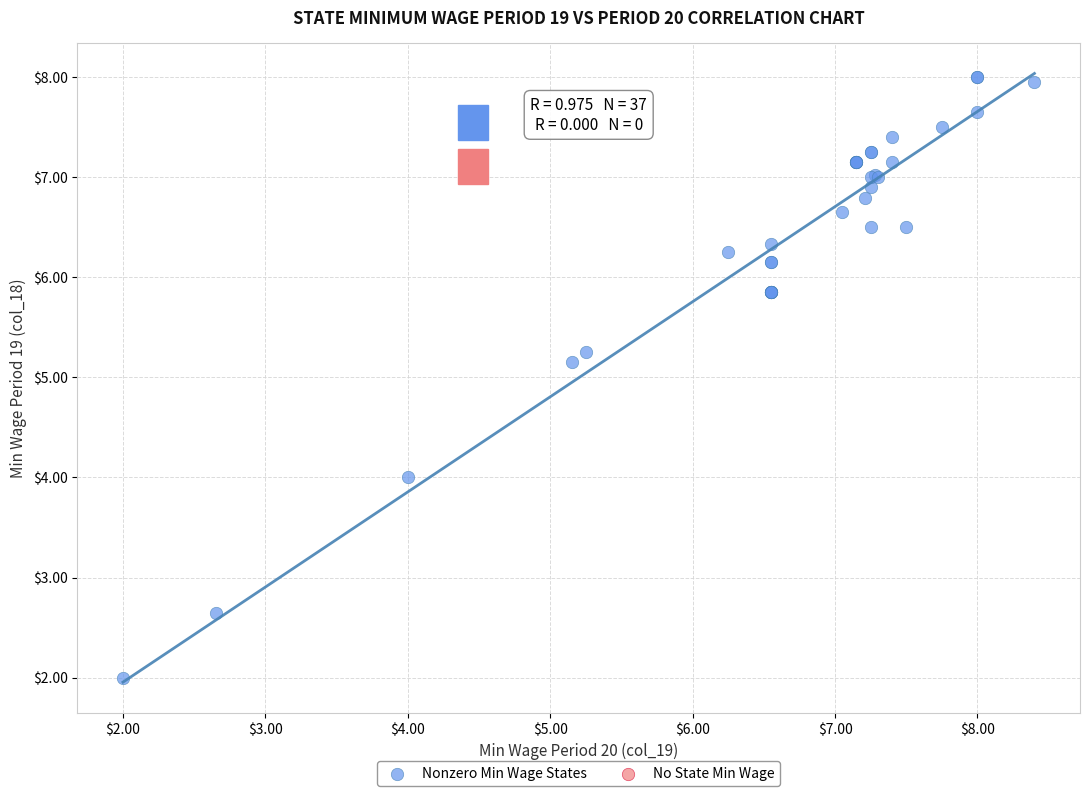

What Y value in the scatter plot is closest to 5?

5.2